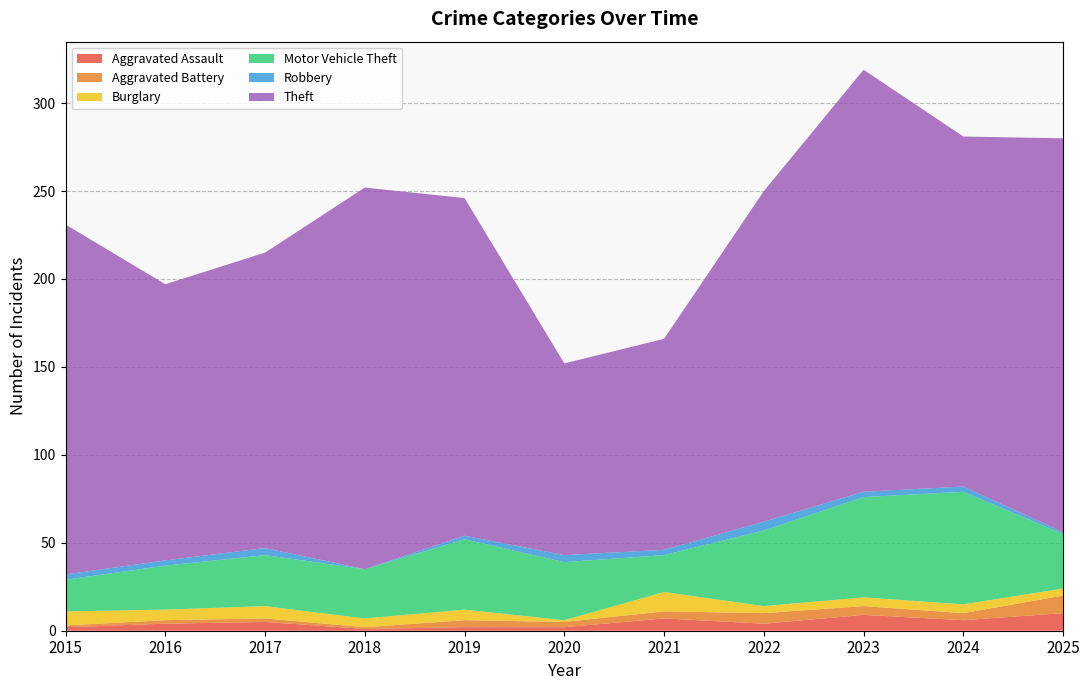

Reading right to left, extract all data points from this chart.

Aggravated Assault: 10	6	9	4	7	2	2	1	5	4	2
Aggravated Battery: 10	4	5	6	4	3	4	1	2	2	1
Burglary: 4	5	5	4	11	1	6	5	7	6	8
Motor Vehicle Theft: 31	64	57	43	21	33	40	28	29	25	18
Robbery: 1	3	3	5	3	4	2	0	4	3	3
Theft: 224	199	240	188	120	109	192	217	168	157	199